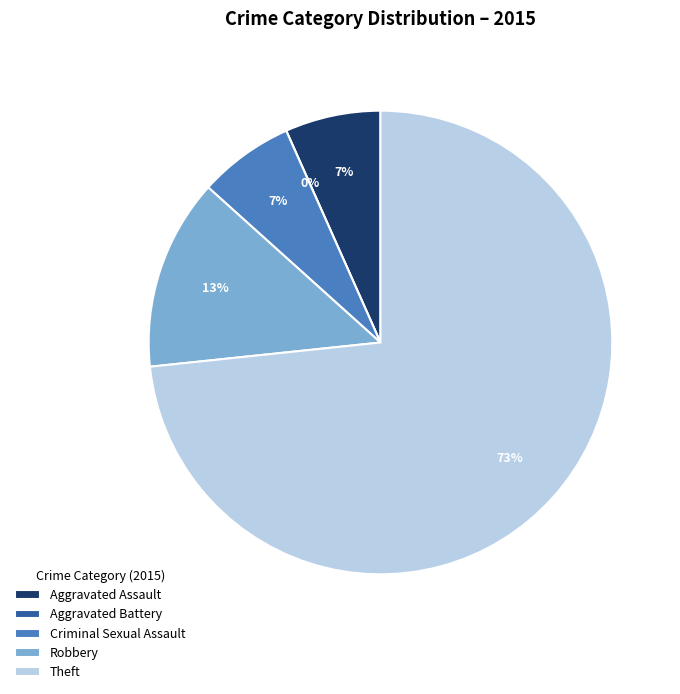

Rank the categories by value from highest to lowest.

Theft, Robbery, Aggravated Assault, Criminal Sexual Assault, Aggravated Battery